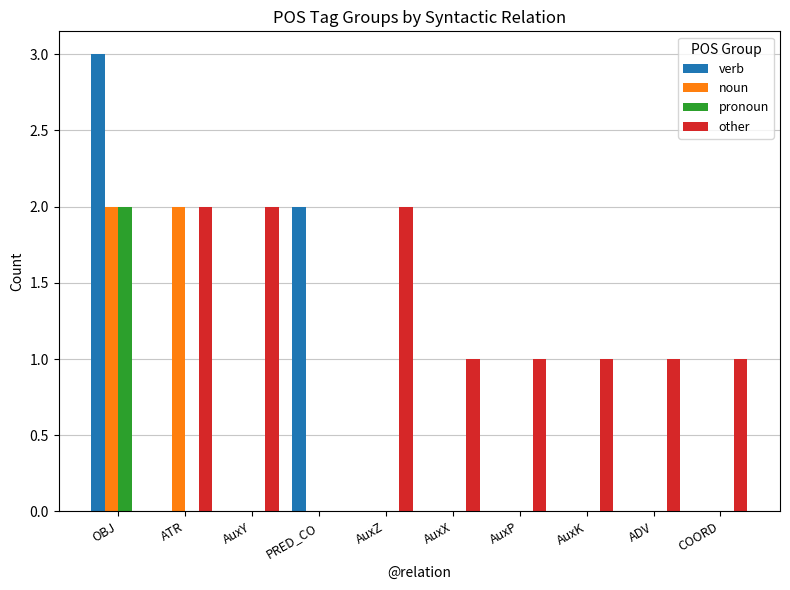

How many pronoun values are between 0 and 1?

9